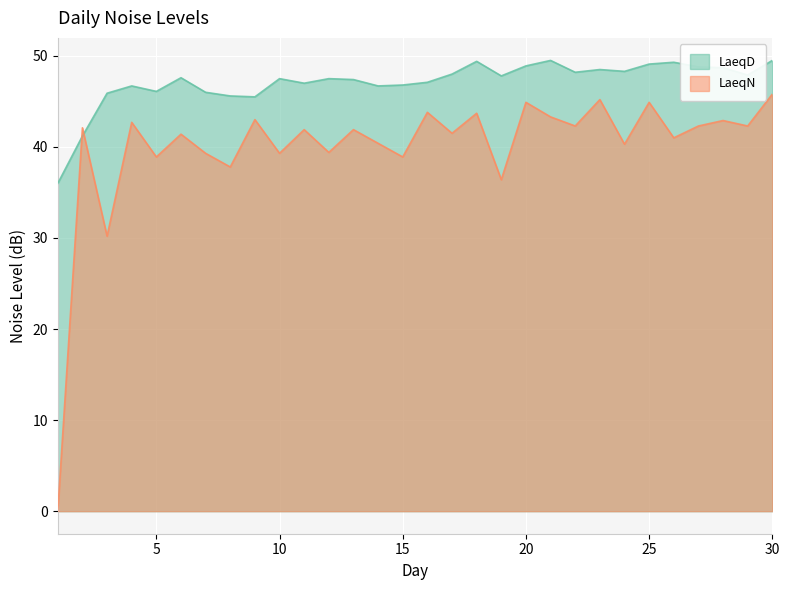

How many times do LaeqN and LaeqD cross each other?

2